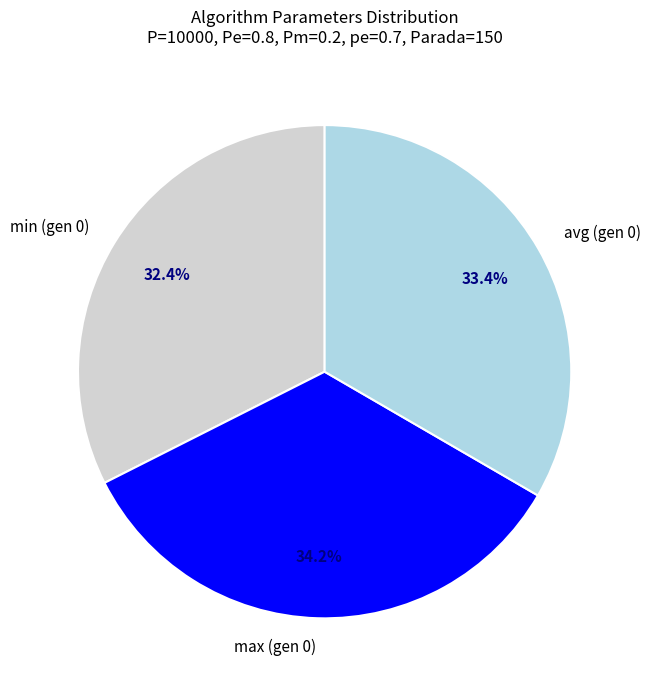

What is the ratio of the value at avg (gen 0) to the value at max (gen 0)?

1.0